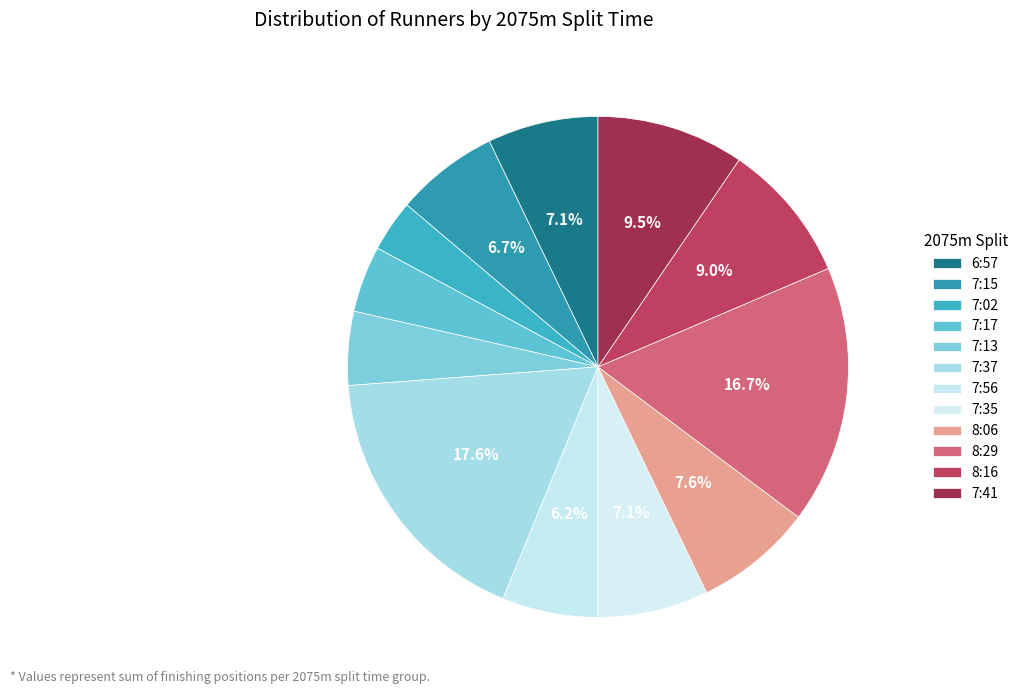

How many segments does this pie chart have?

12